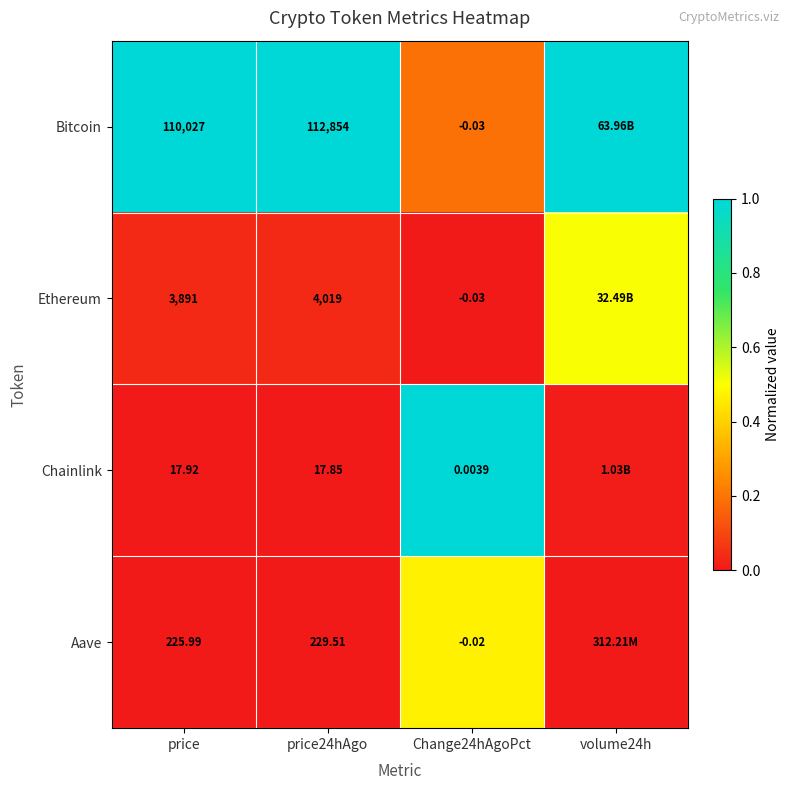

Which series changed the most between price and Change24hAgoPct?

Bitcoin